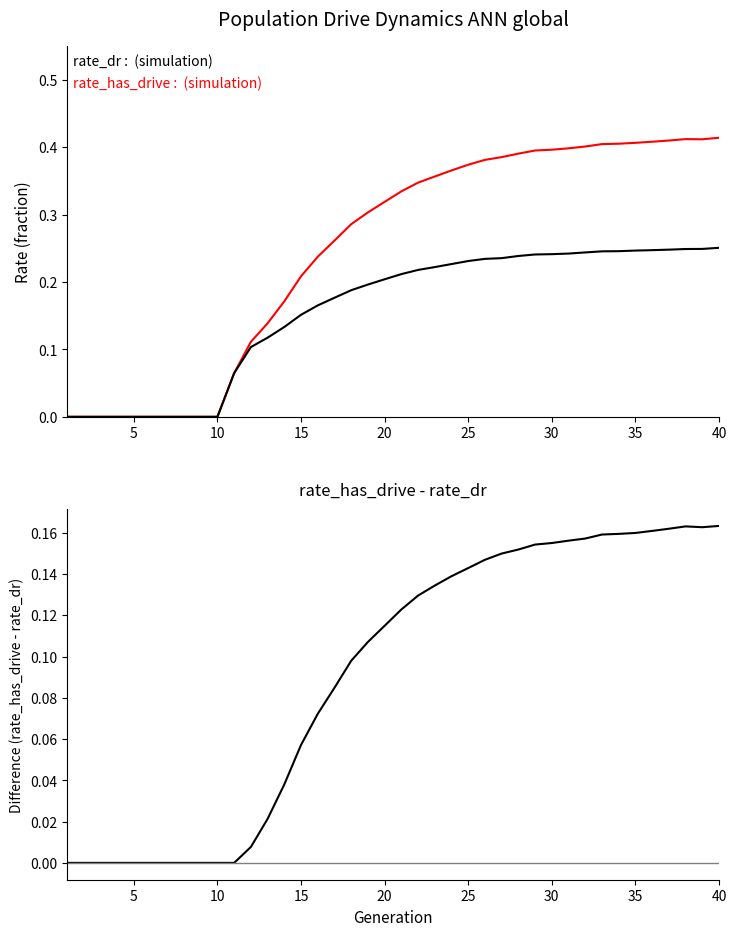

List the series in order of their overall mean, lowest first.

rate_has_drive - rate_dr, rate_dr, rate_has_drive